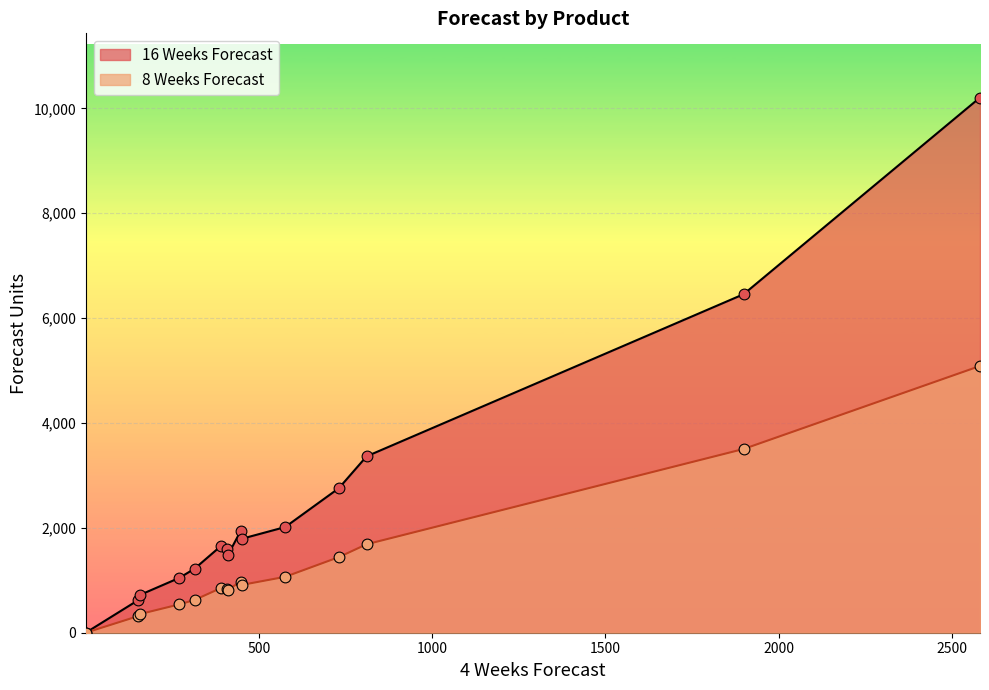

What are all the series names shown in the legend?

16 Weeks Forecast, 8 Weeks Forecast